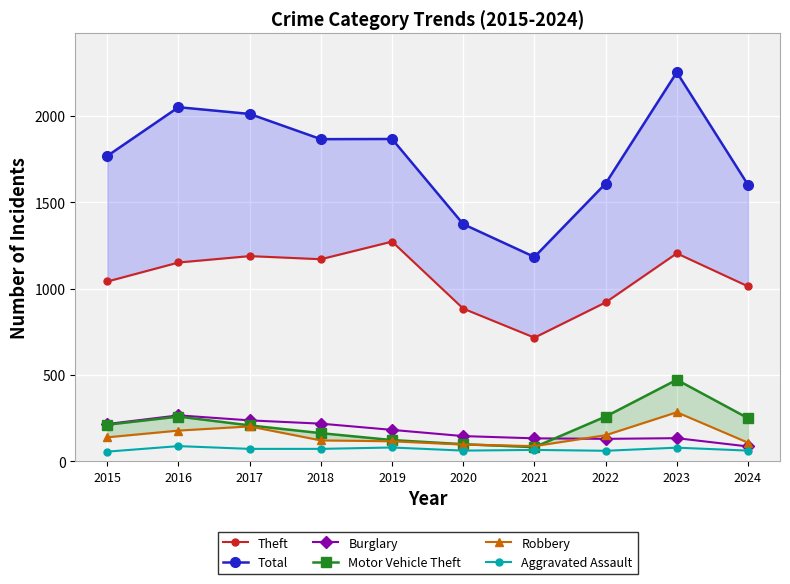

How many intersections are there between Motor Vehicle Theft and Robbery?

2